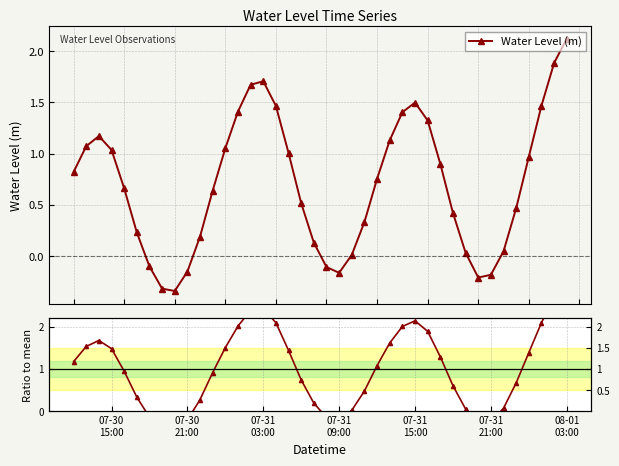

In Water Level (m), how many points are lower than both neighbors (excluding endpoints)?

3